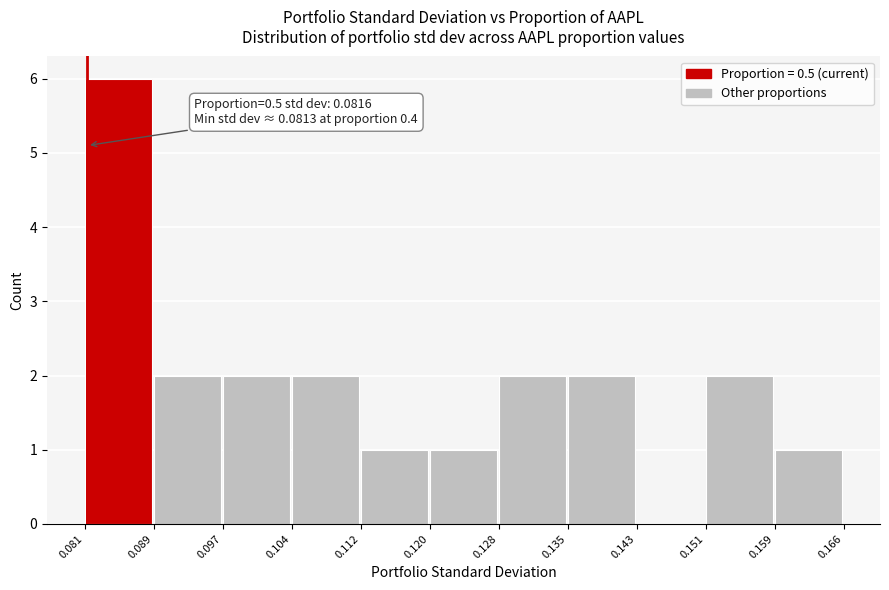

Which range on the x-axis has the tallest bar?

0.081 to 0.089